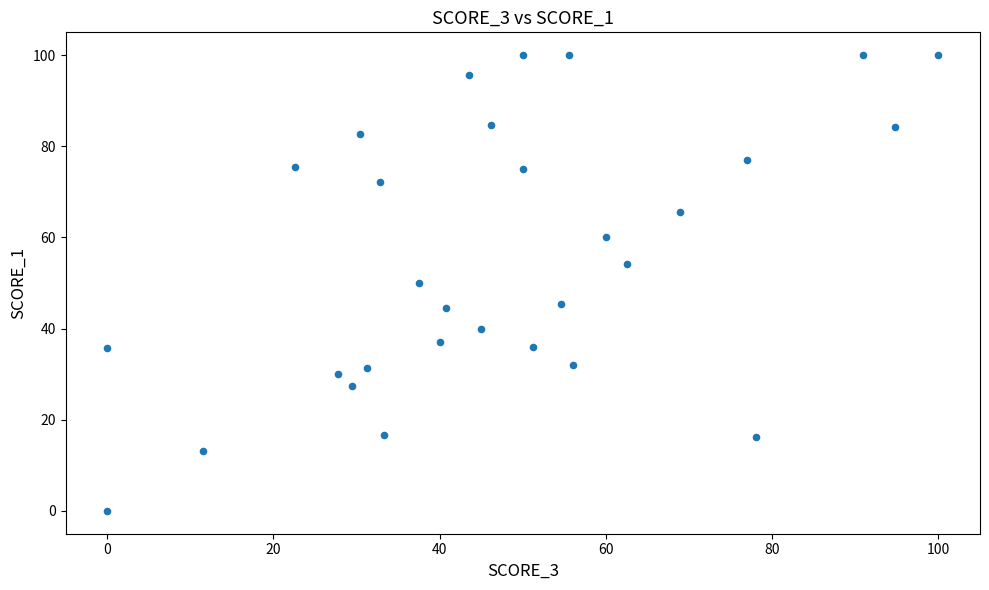

What is the range of X values (max minus min)?

100.0